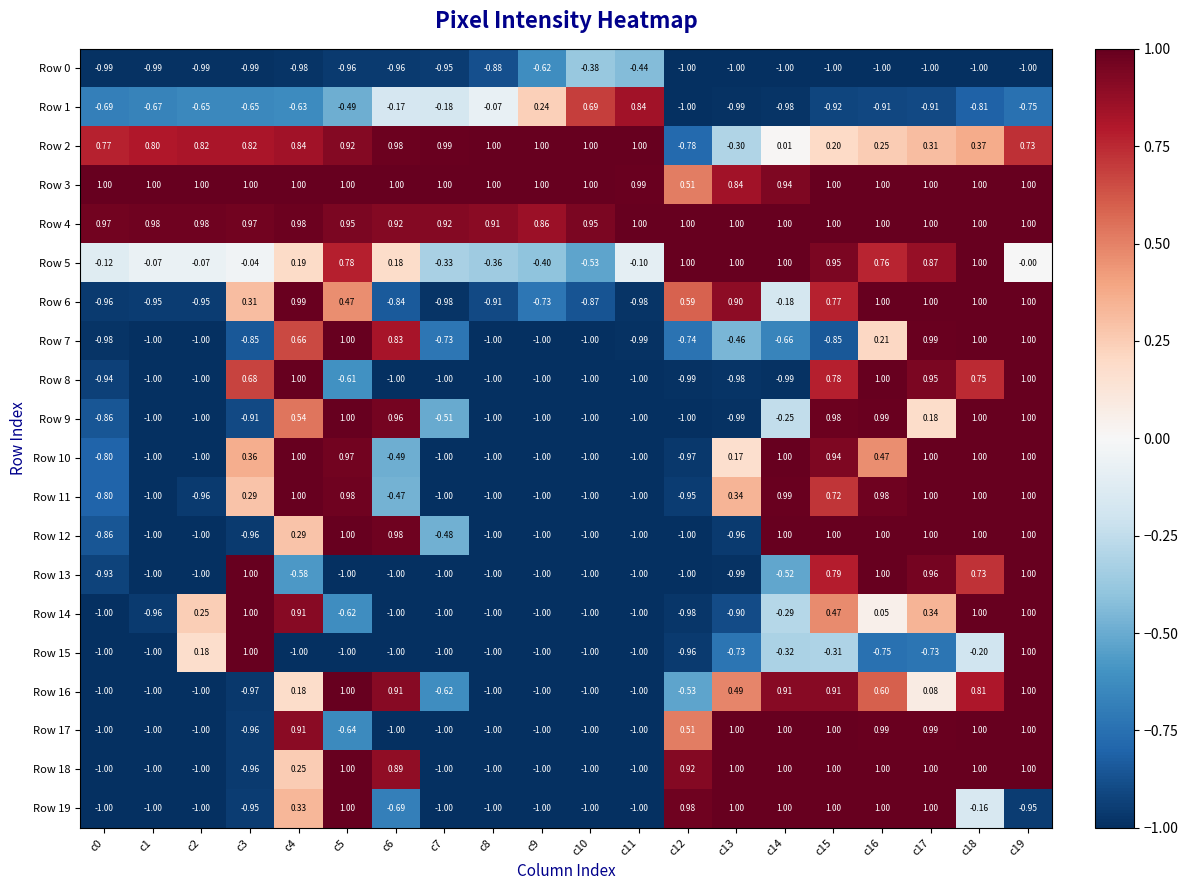

Which has a higher value, c11 or c1?

c11